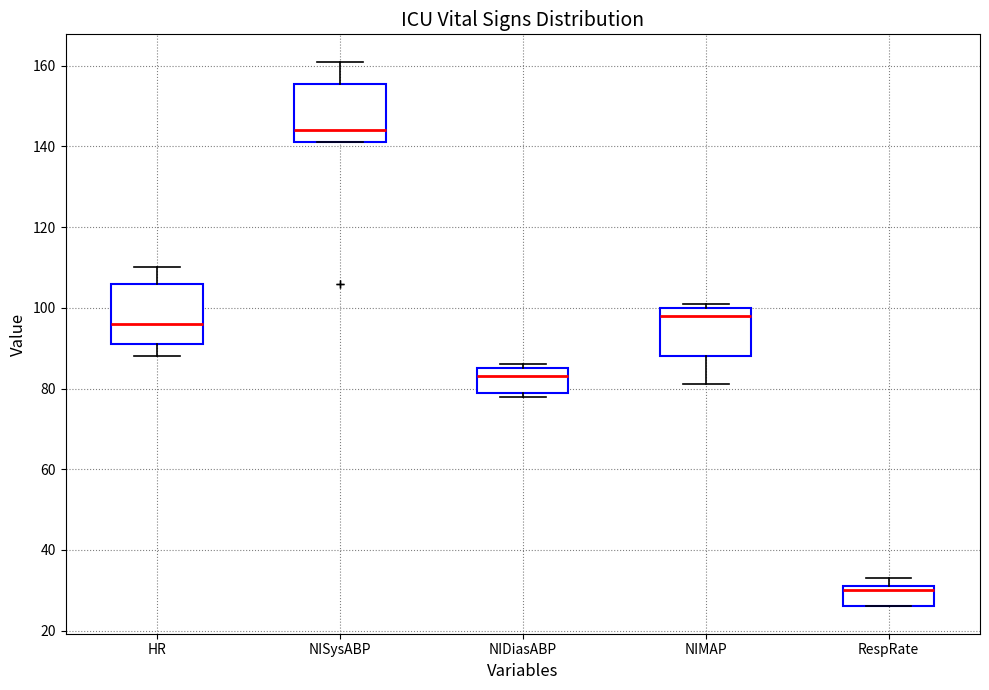

Which box's median line is the lowest?

RespRate